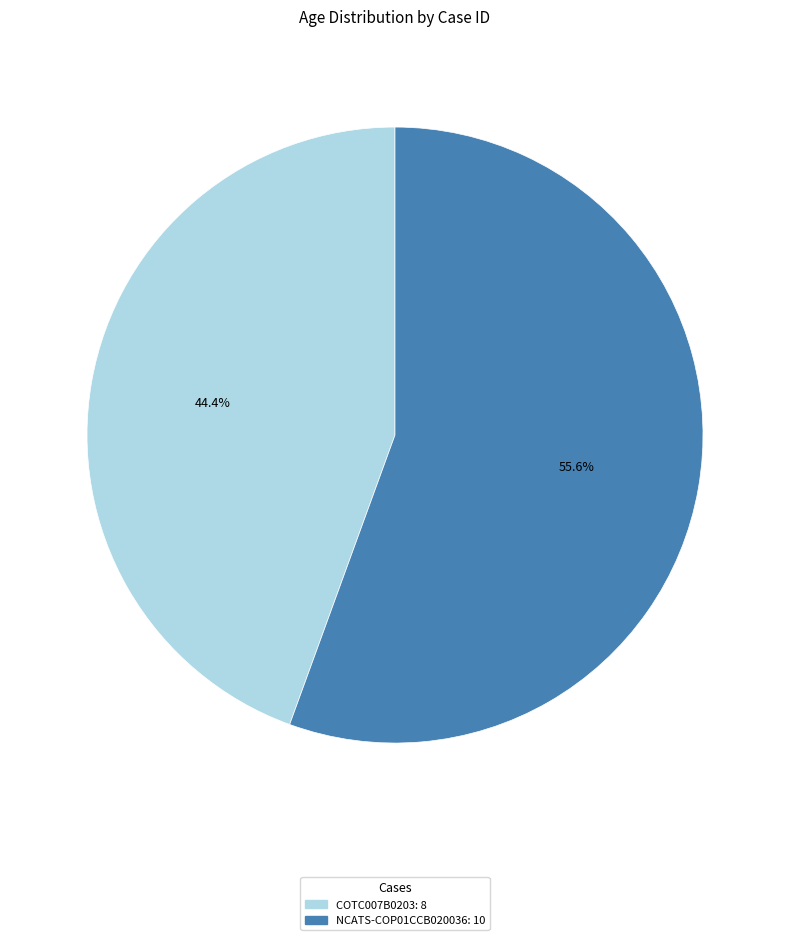

How many segments does this pie chart have?

2